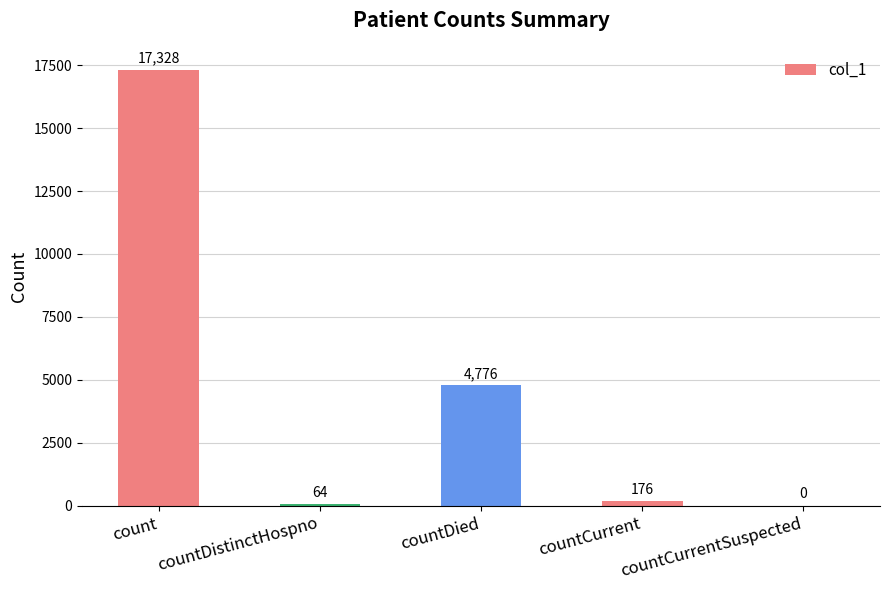

What is the greatest value displayed?

17328